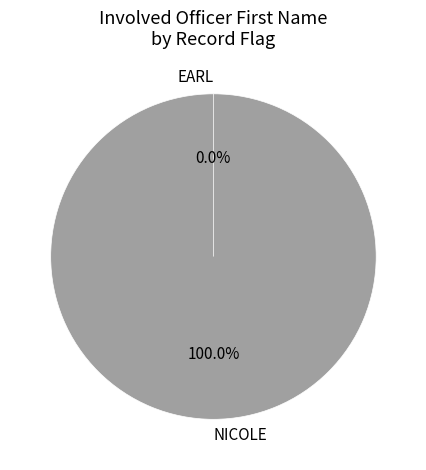

The EARL slice represents 1% of the pie. True or false?

False